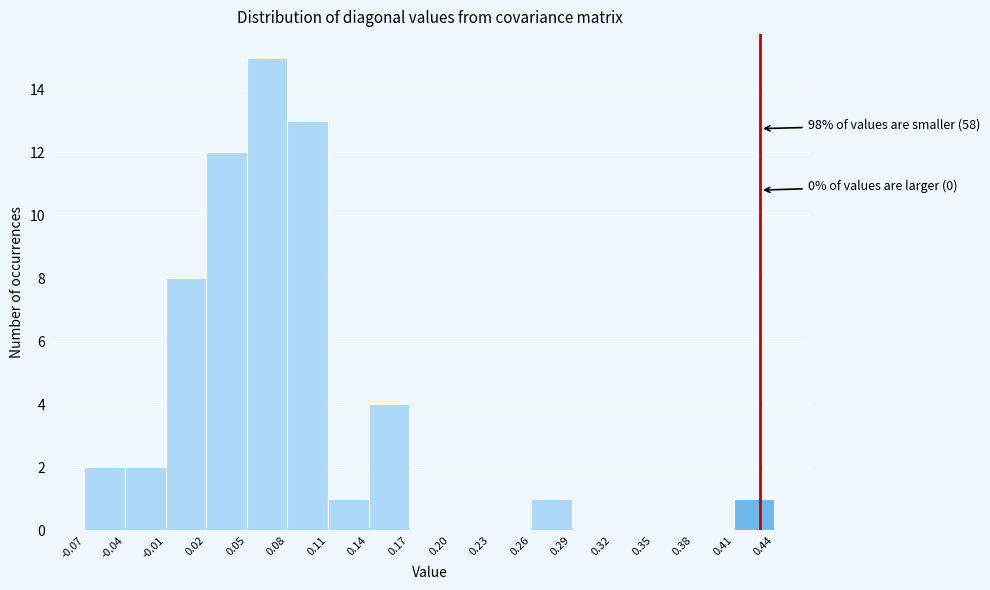

Which range on the x-axis has the tallest bar?

0.05 to 0.08